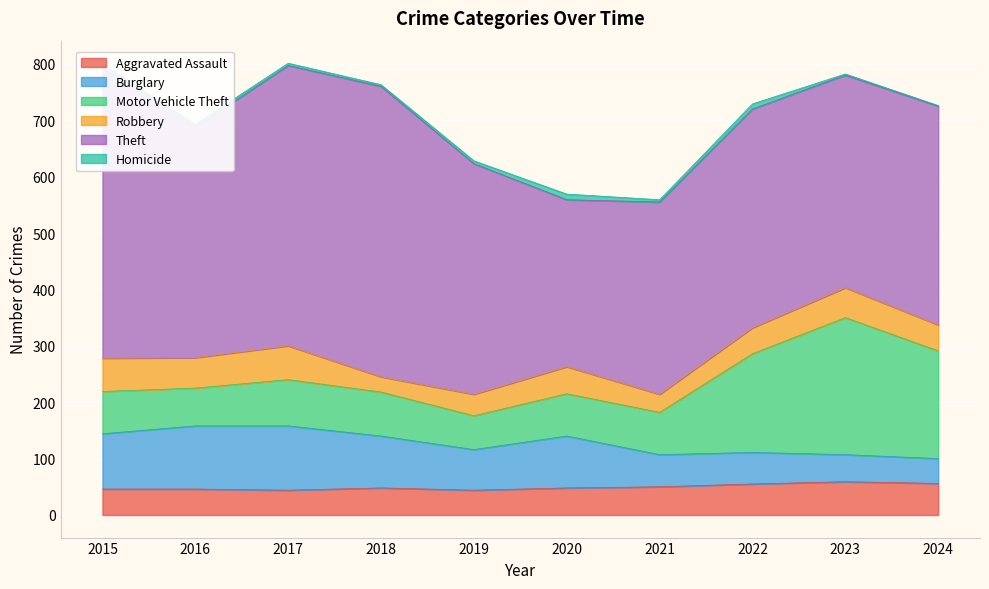

How many lines are shown in the chart?

6